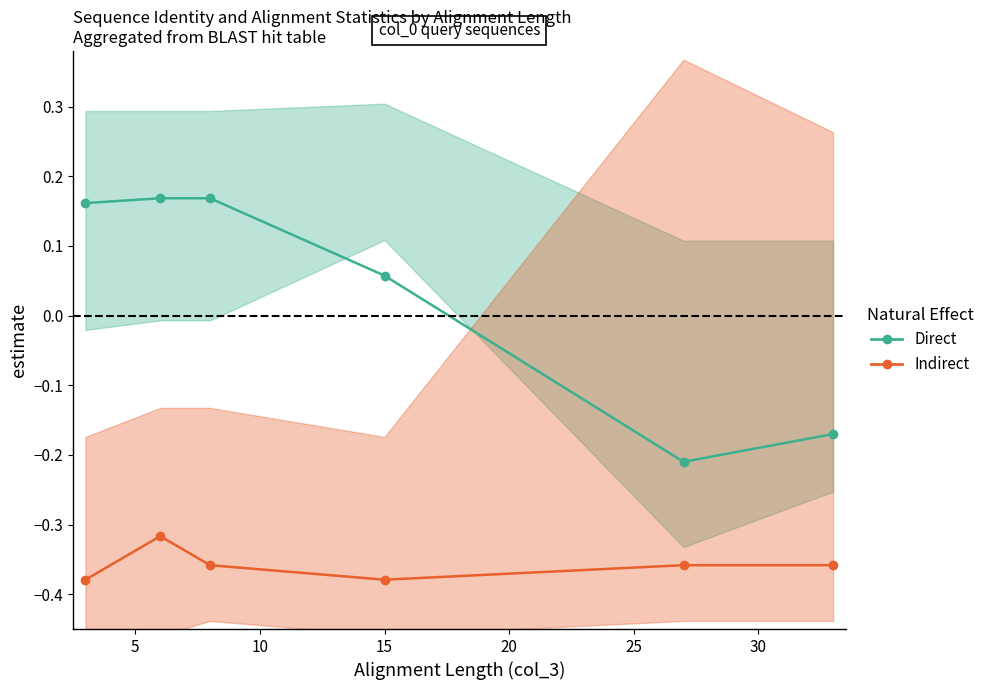

How many positive values does the Direct series have?

4